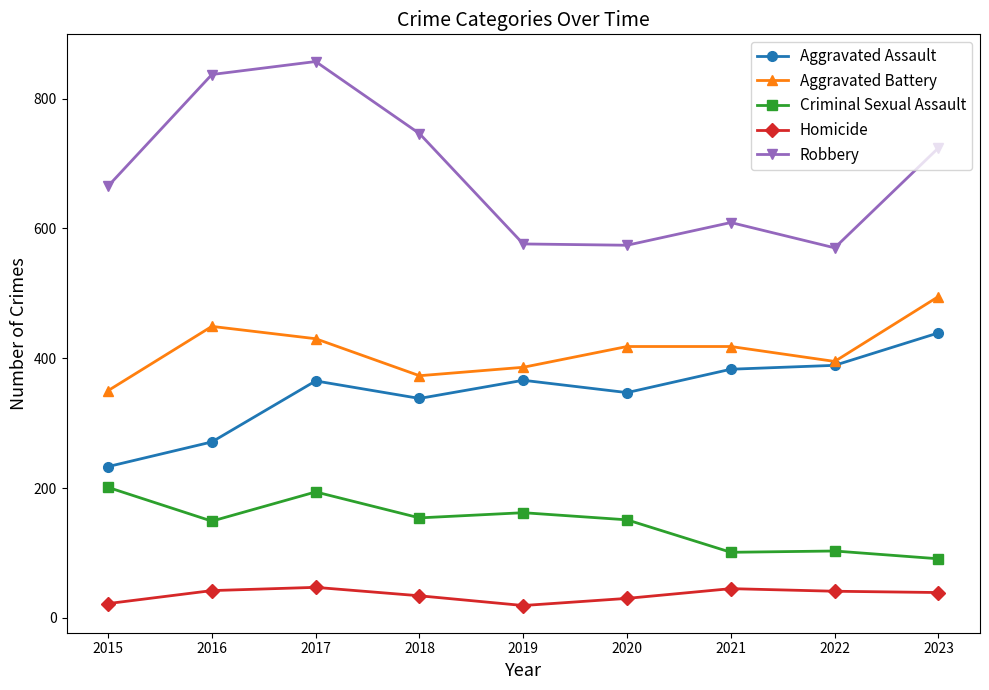

True or false: Aggravated Battery has more than 0 interior local peaks.

True